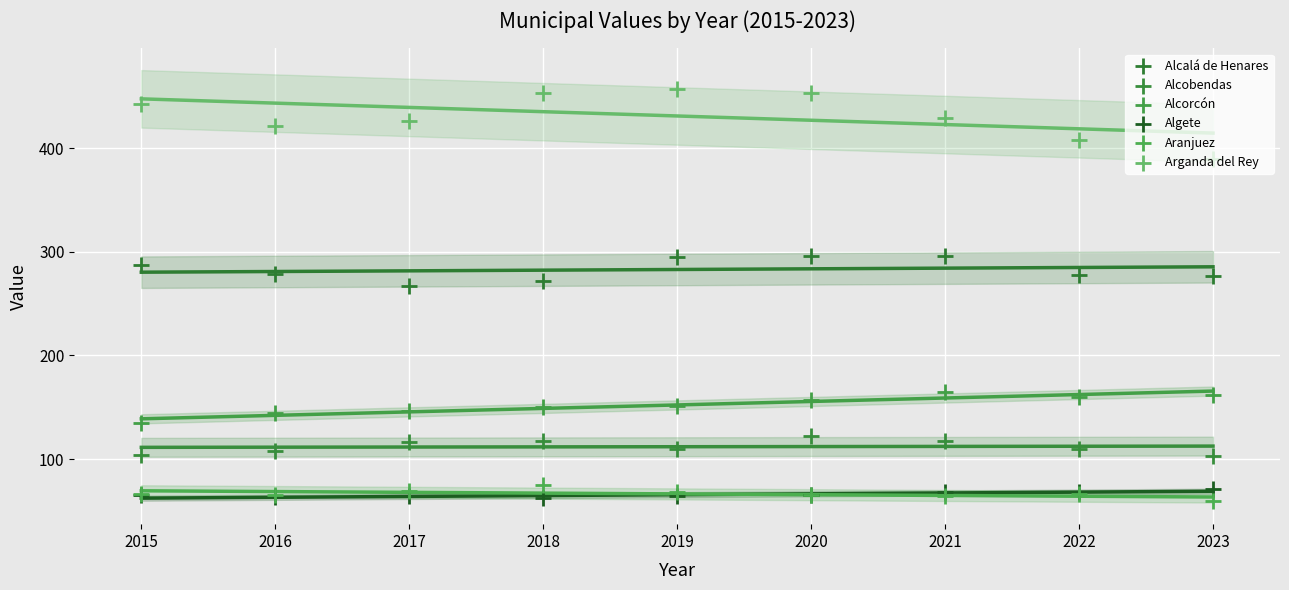

Which series has the largest total across all categories?

Arganda del Rey